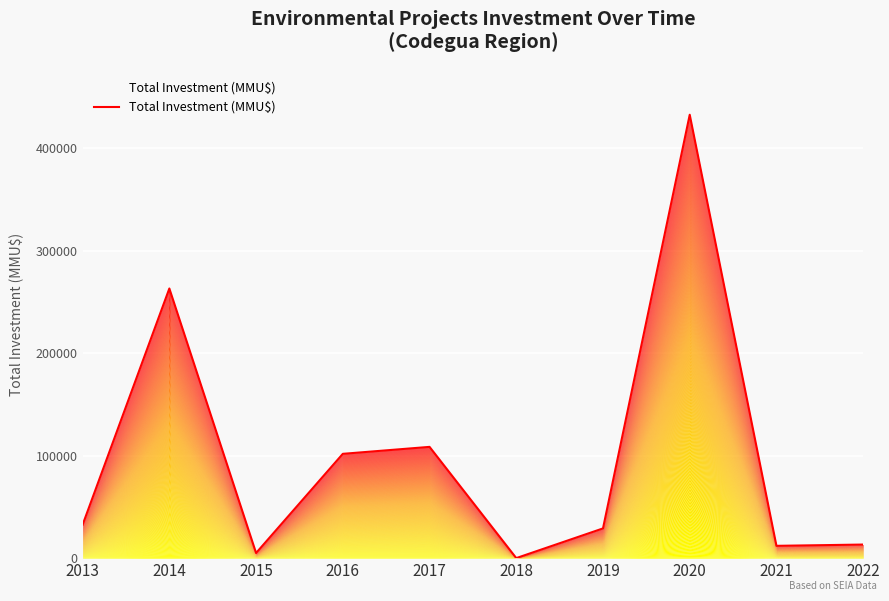

The value at 2013 is 32550. True or false?

True